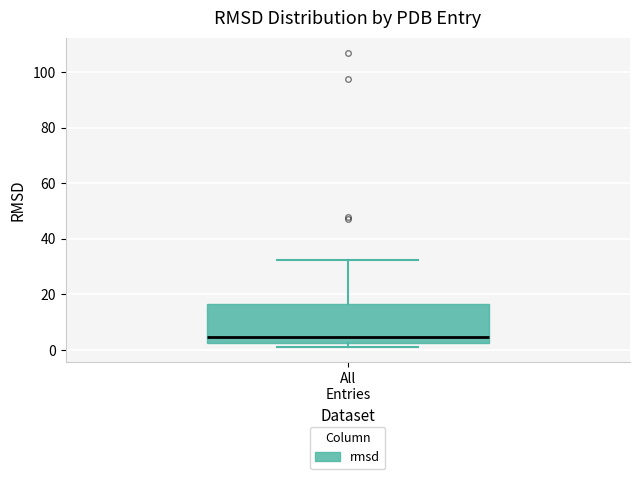

Transcribe this box plot: give where the median line is, the range the box spans, and where the two whiskers end, as read against the y-axis. The values are not printed on the chart, so give them approximately, as read against the axis.

median 4, box 2 to 16, whiskers 0 to 32